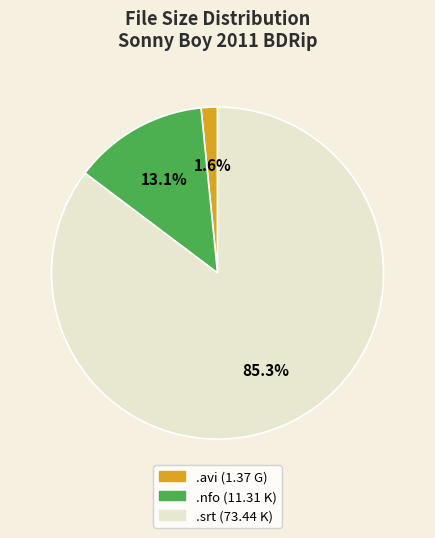

Is there any slice that represents more than half of the pie?

Yes